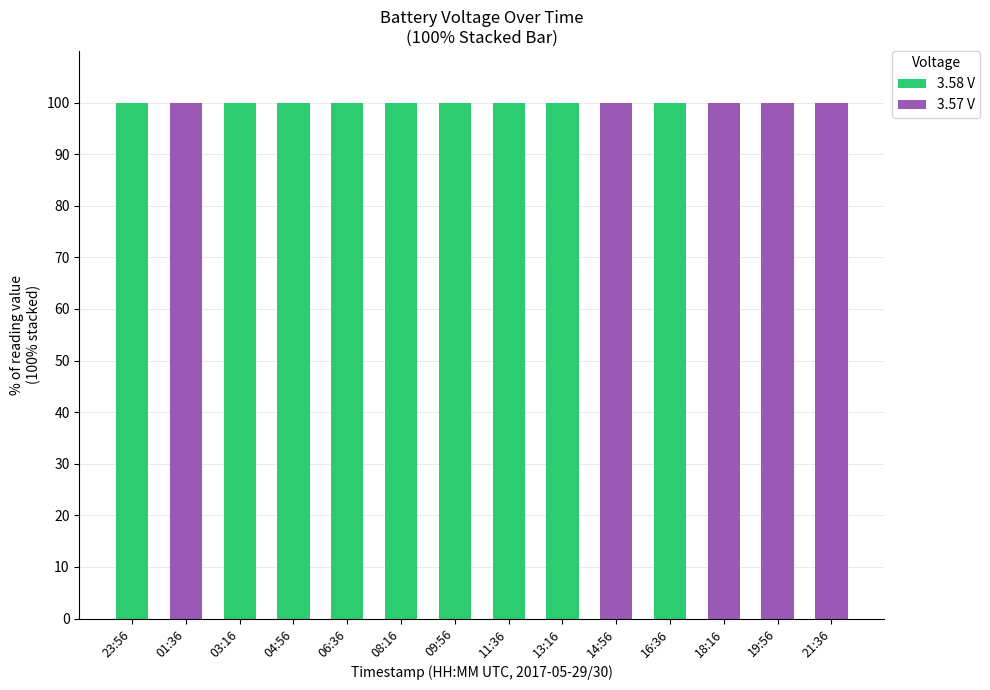

Reading left to right, what are the values for 3.58 V?

23:56=100	01:36=0	03:16=100	04:56=100	06:36=100	08:16=100	09:56=100	11:36=100	13:16=100	14:56=0	16:36=100	18:16=0	19:56=0	21:36=0